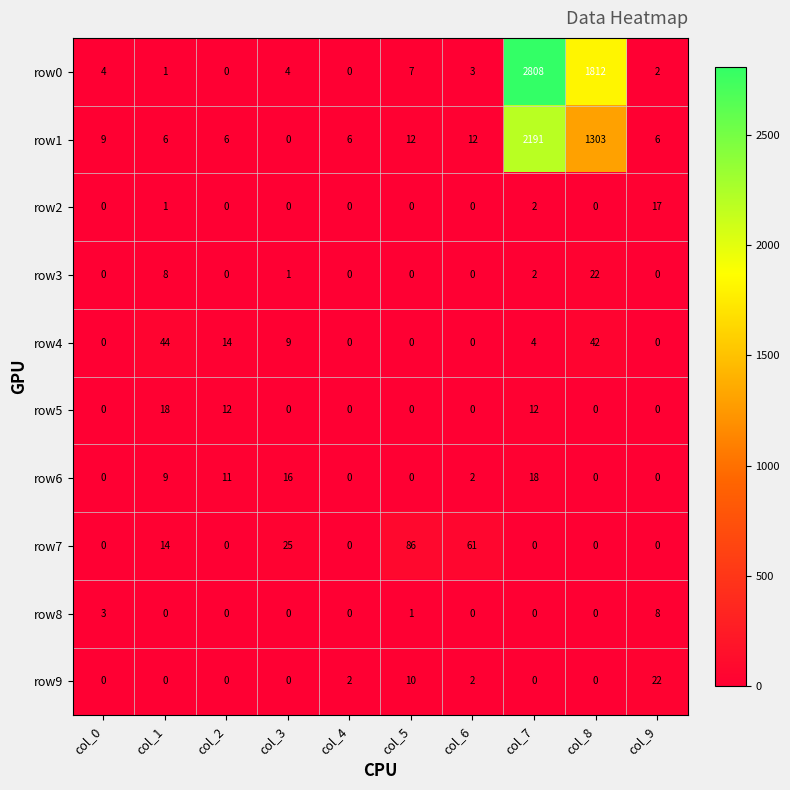

Count the number of data series in this chart.

10